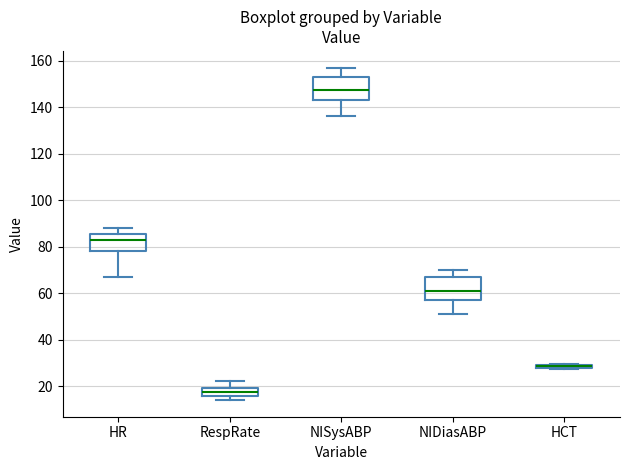

Where does the median line of the box for RespRate sit on the y-axis? The values are not printed on the chart, so give them approximately, as read against the axis.

18